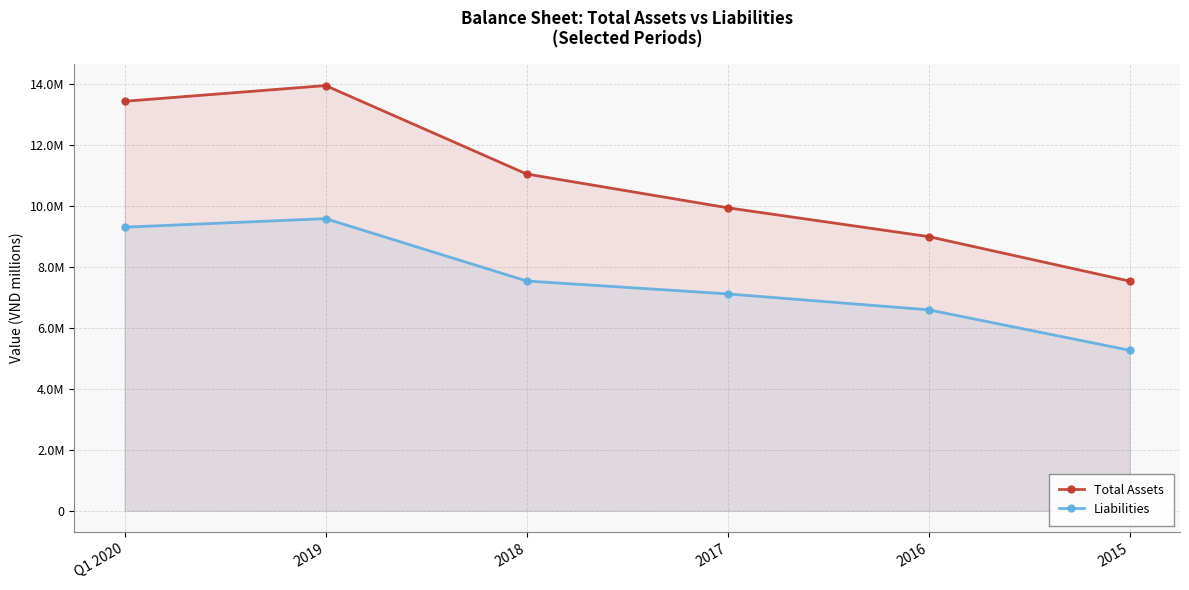

What is the greatest value displayed?

13961379